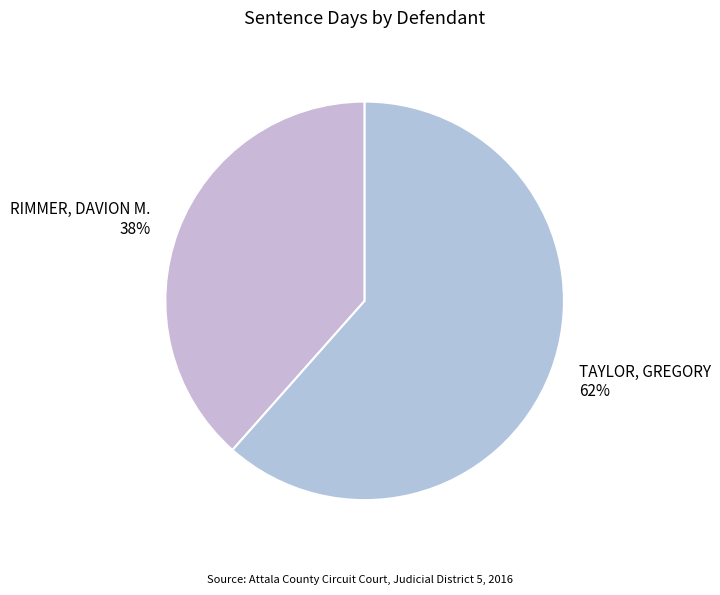

The TAYLOR, GREGORY slice represents 52% of the pie. True or false?

False